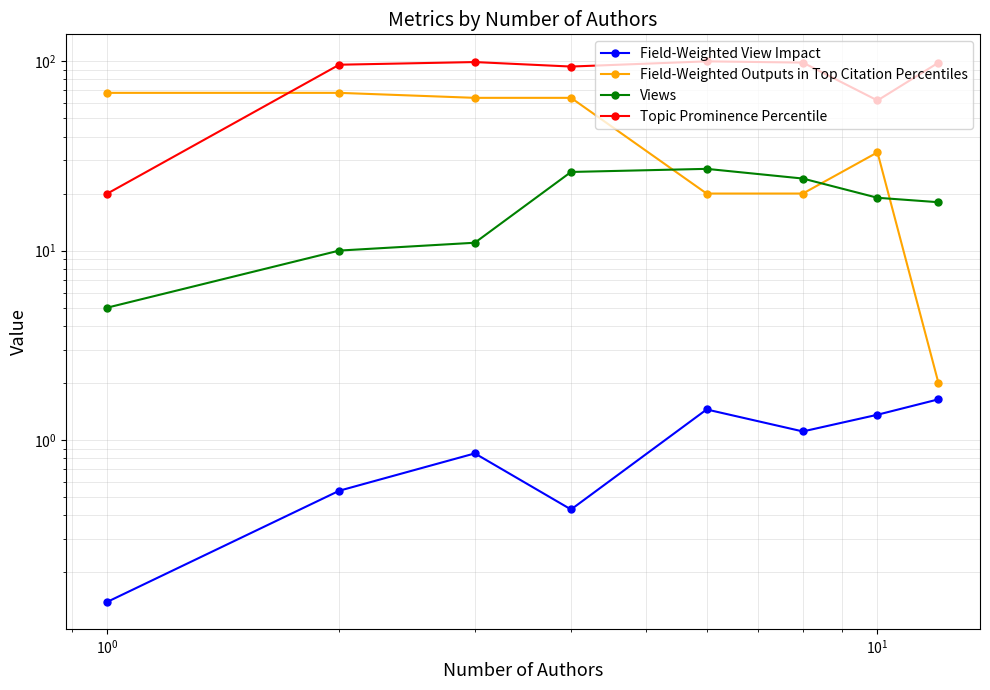

What is the value of the Field-Weighted View Impact point at the 1st from the left?

0.1